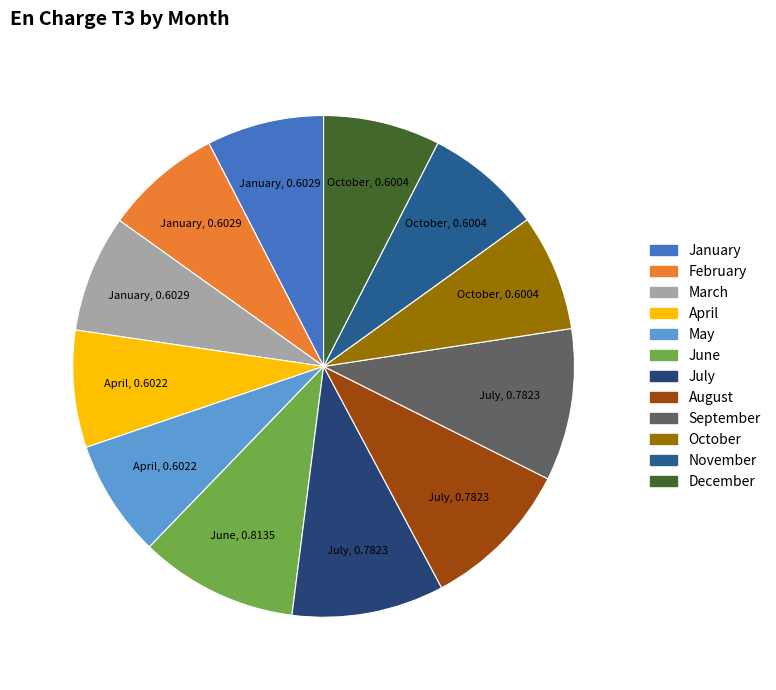

Count the number of slices in the pie.

12